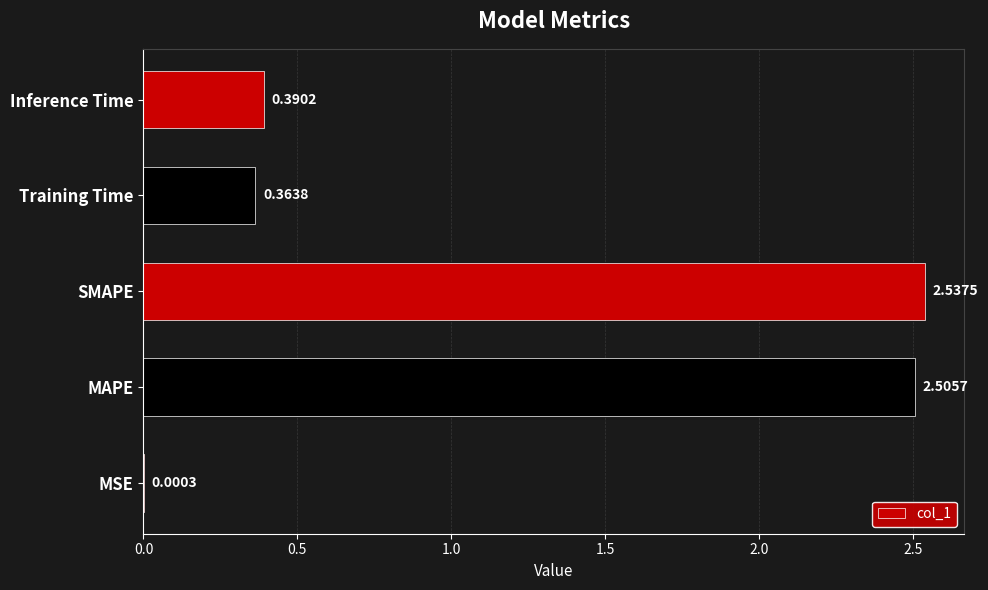

At which category does the chart reach its peak across all series?

SMAPE